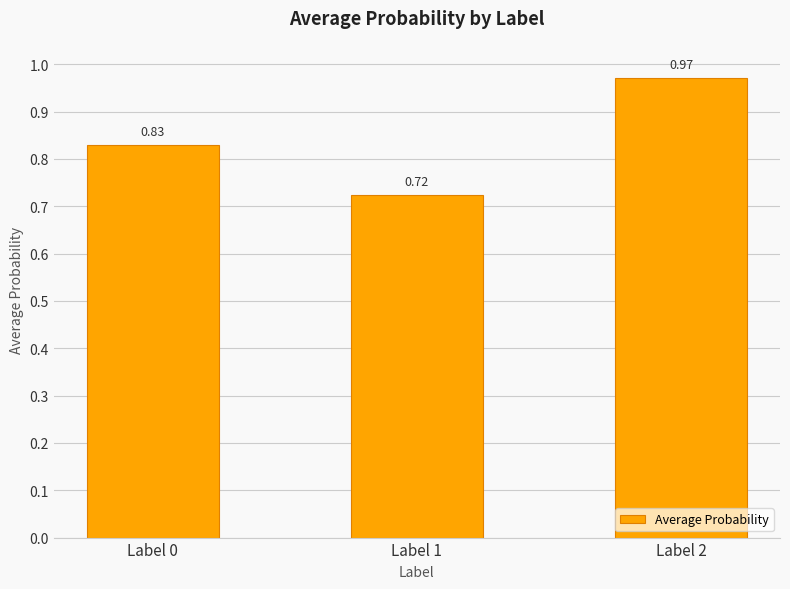

What is the sum of the values at Label 0 and Label 2?

1.8